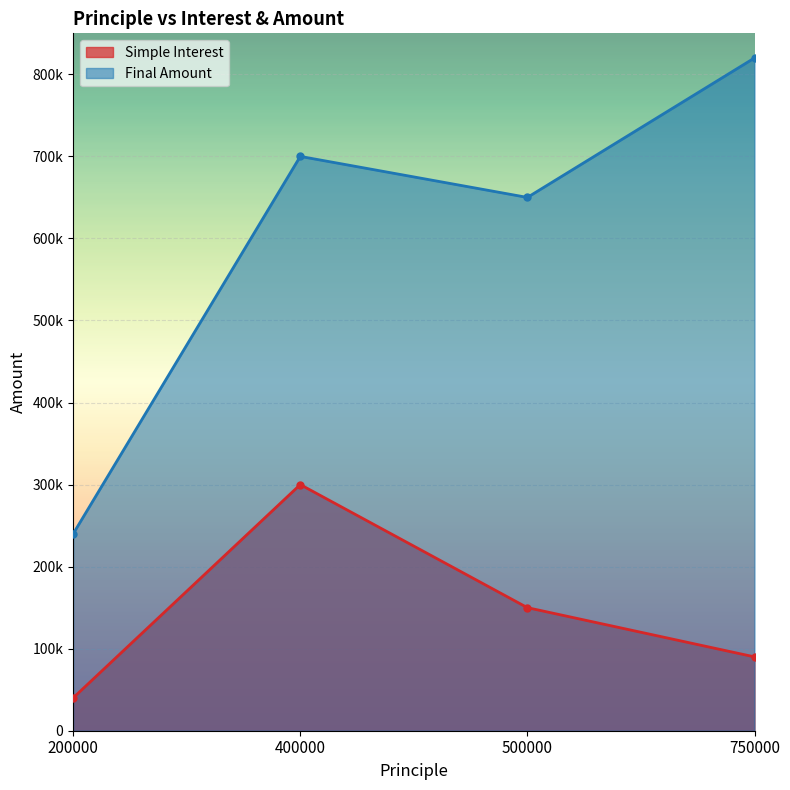

Where is the first local minimum for Final Amount?

500000